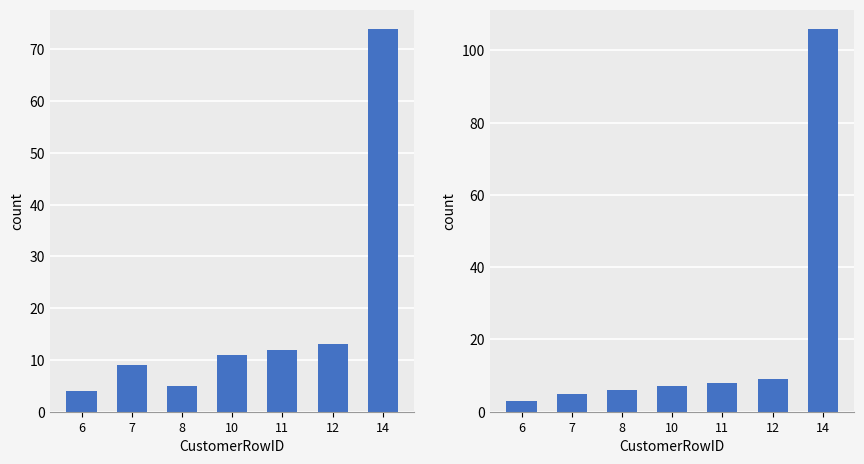

Reading left to right, what are all the values shown in this chart?

LocationRowID: 6=4	7=9	8=5	10=11	11=12	12=13	14=74
SurveyorRowID: 6=3	7=5	8=6	10=7	11=8	12=9	14=106